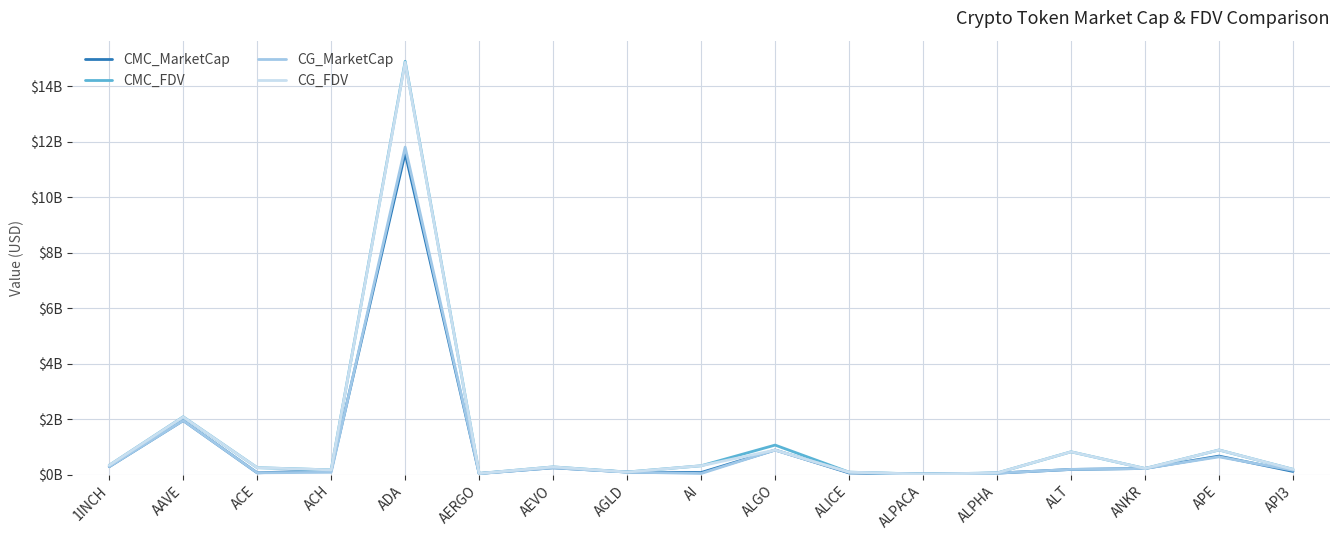

True or false: CG_MarketCap has a value of 0.4 at AEVO.

False